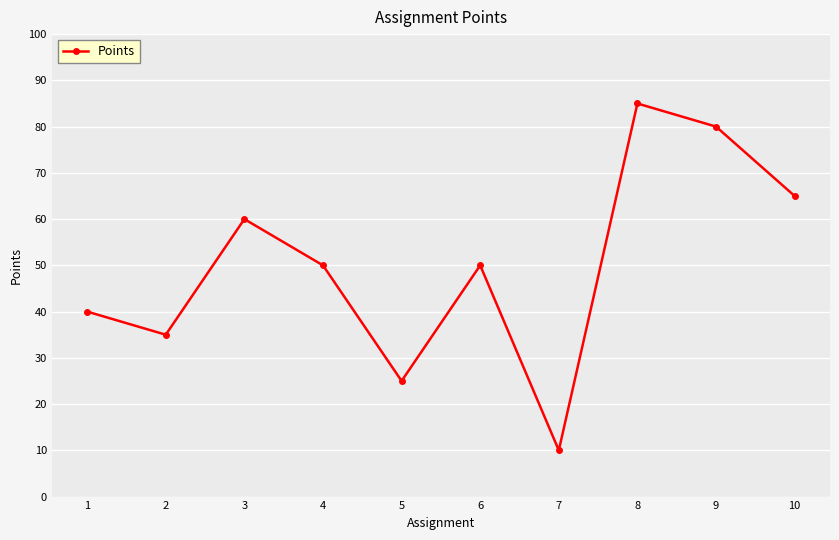

What is the smallest value displayed?

10